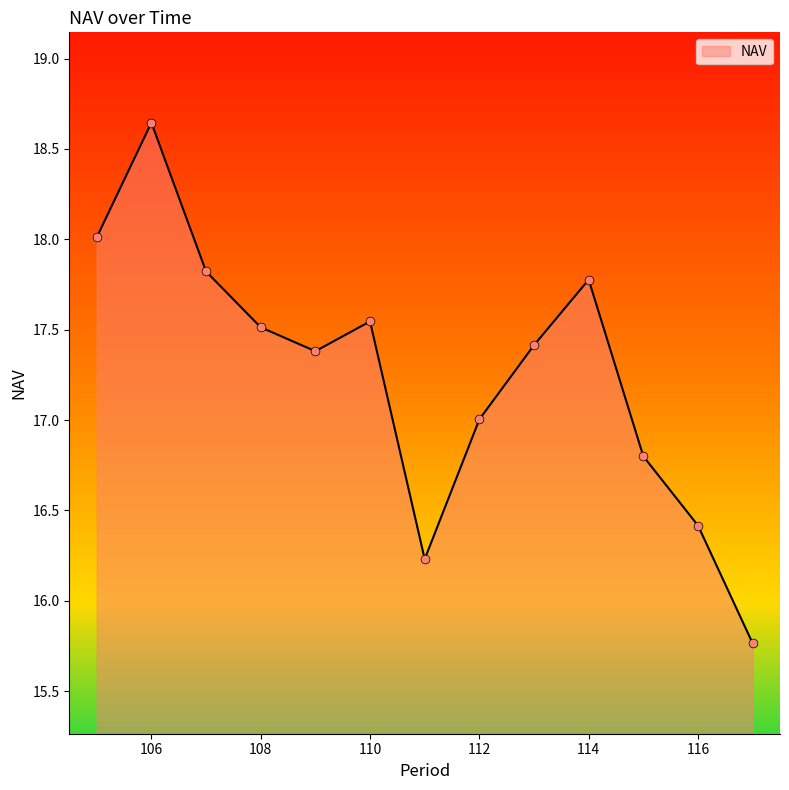

What is the difference between the maximum and minimum values?

2.9